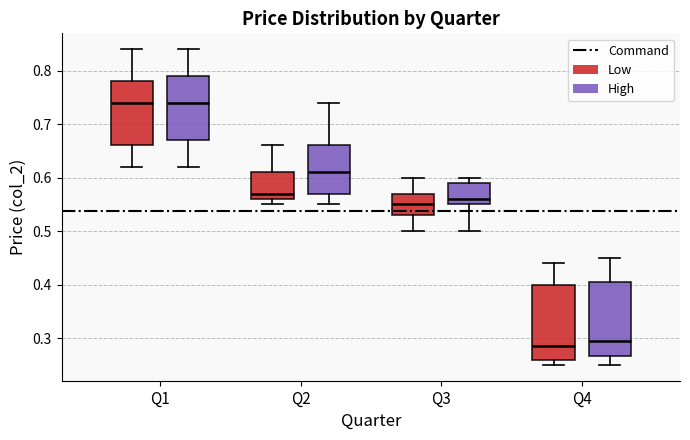

Where does the lower whisker of the box for Q2 (High) end on the y-axis? The values are not printed on the chart, so give them approximately, as read against the axis.

0.55